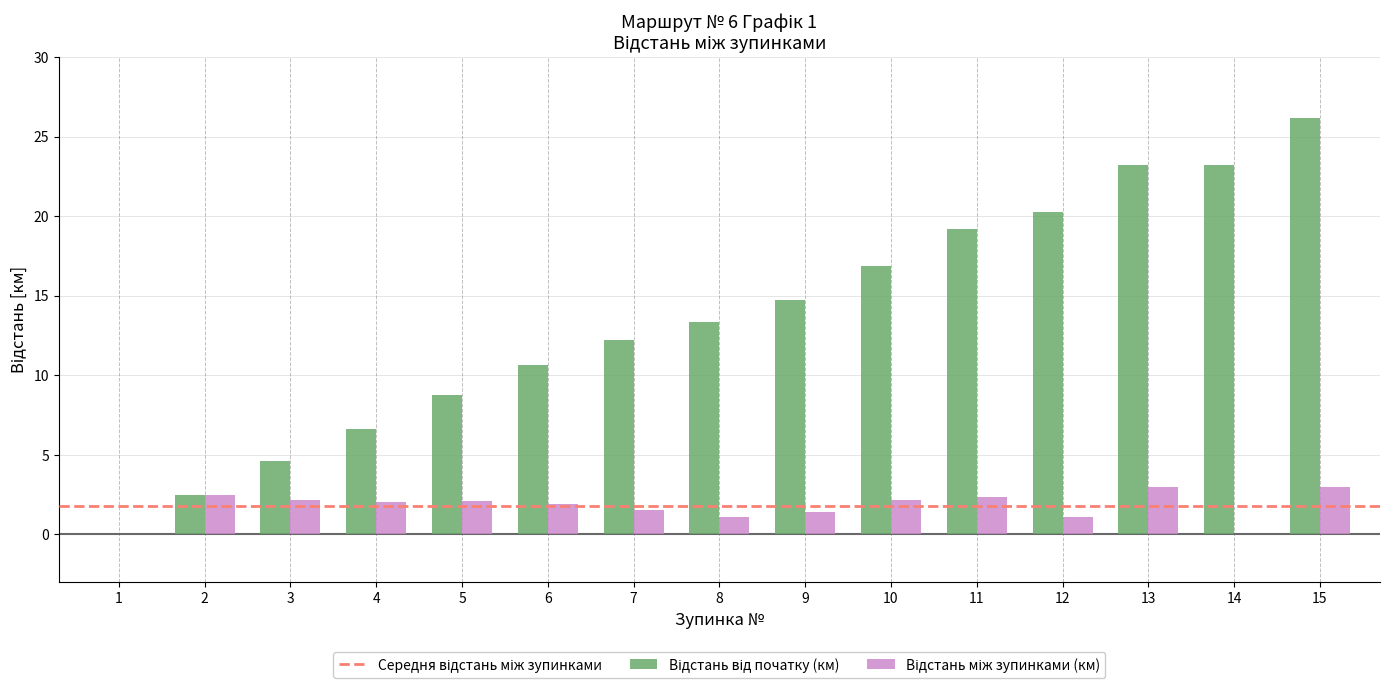

How many data points does each series have?

15